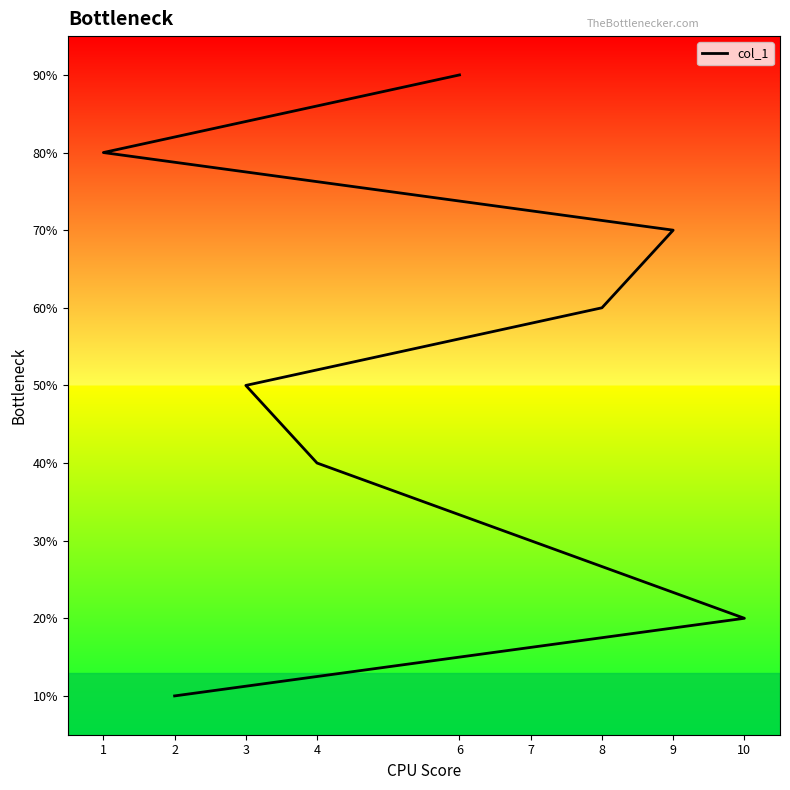

How many lines are shown in the chart?

1